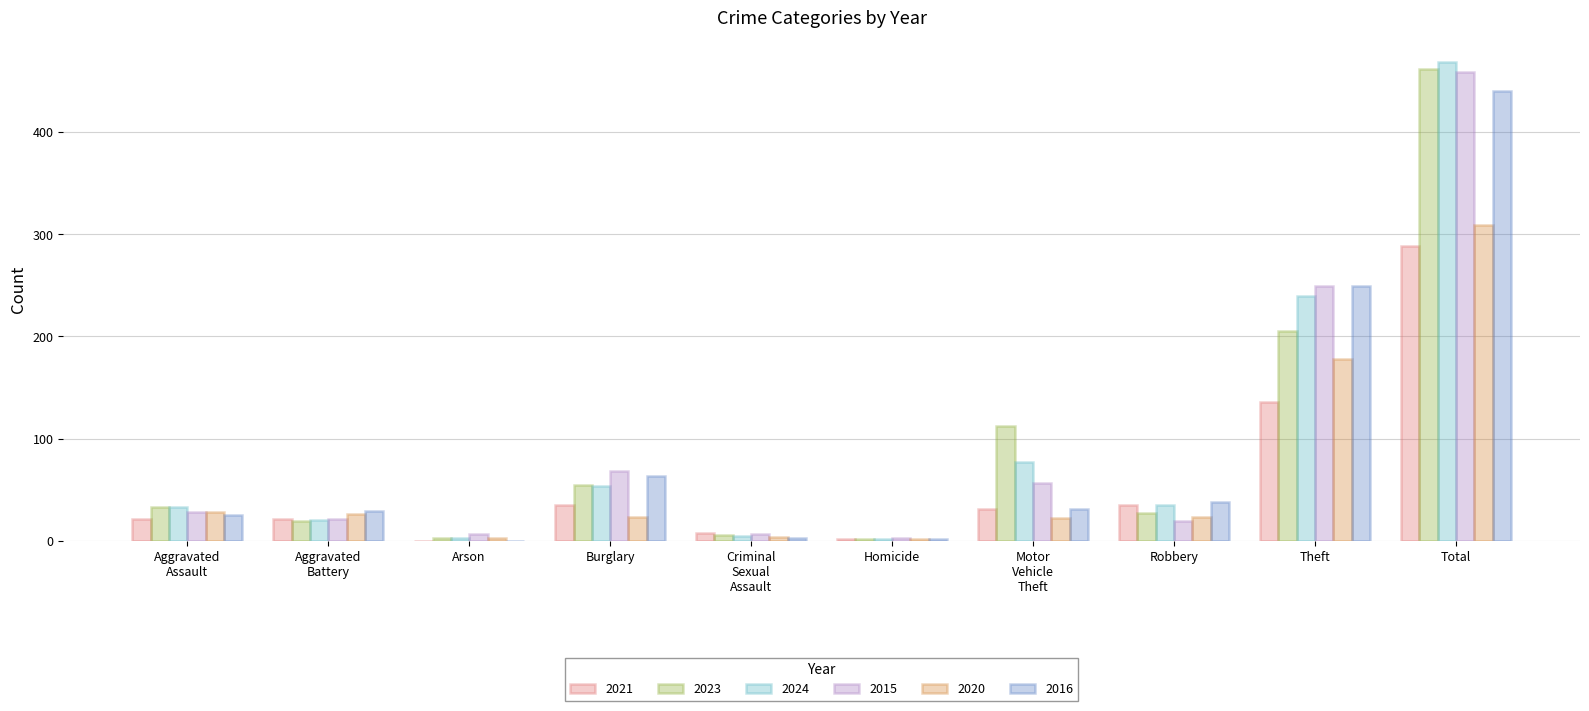

Which category has the highest value across all series?

Total